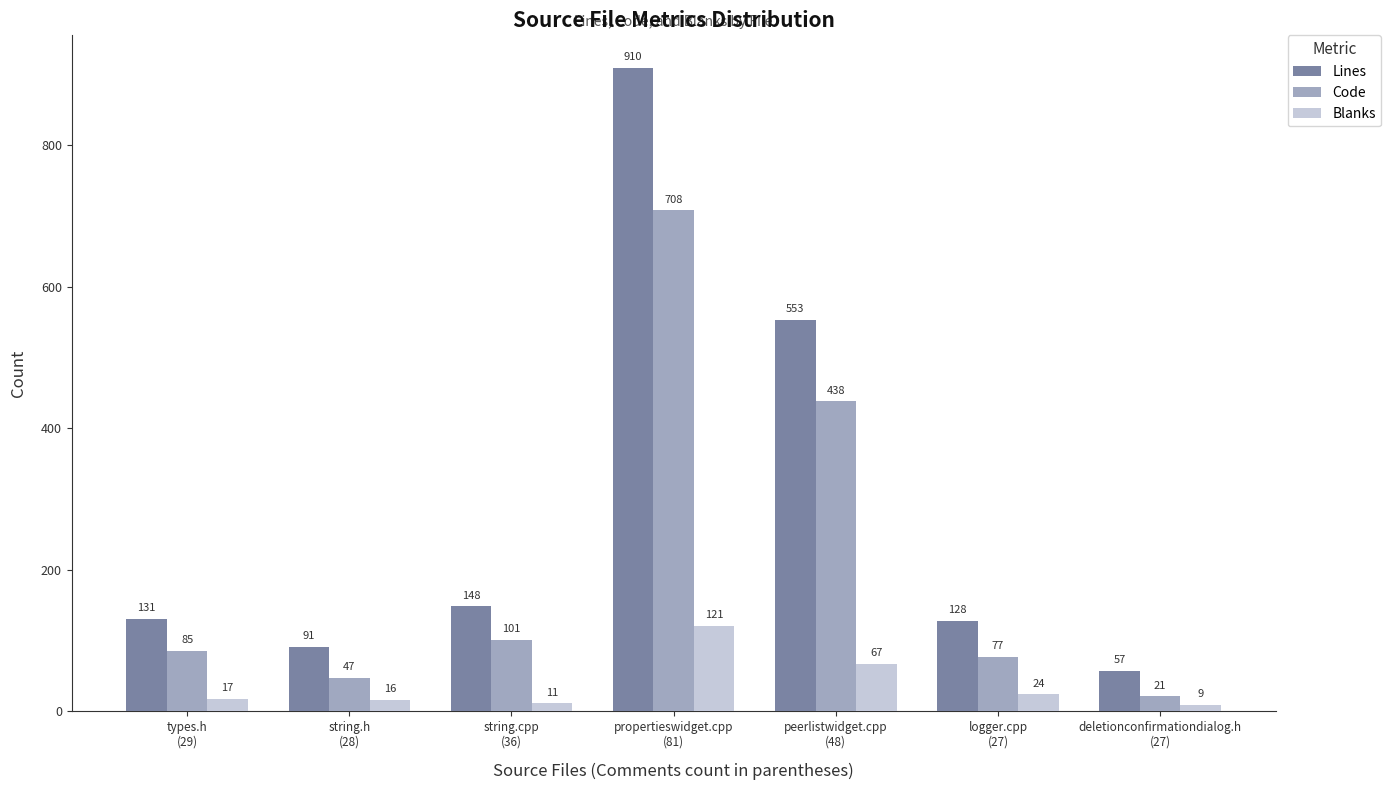

List the series in order of their overall mean, lowest first.

Blanks, Code, Lines